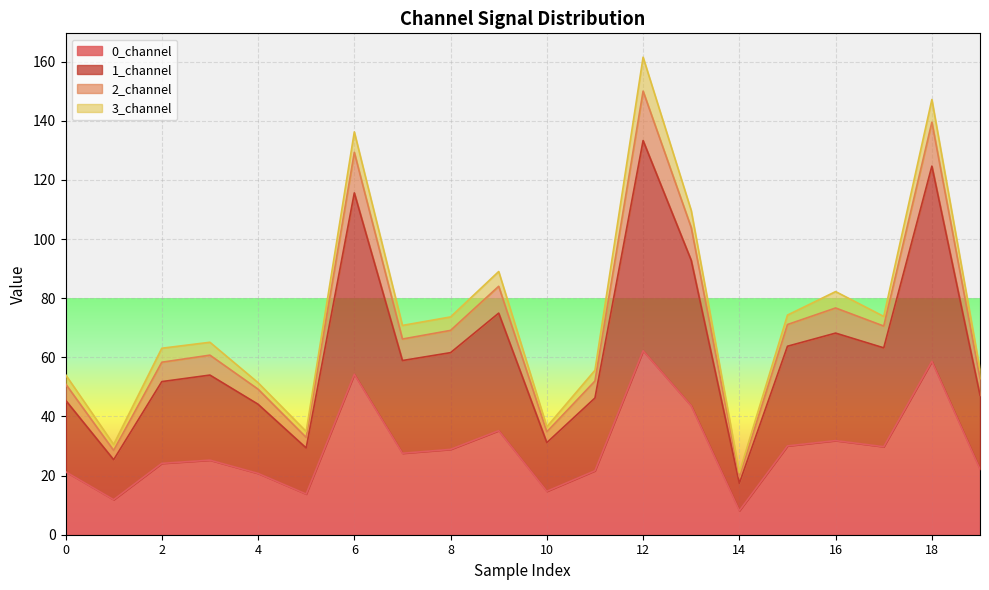

Where is the first local minimum for 1_channel?

1